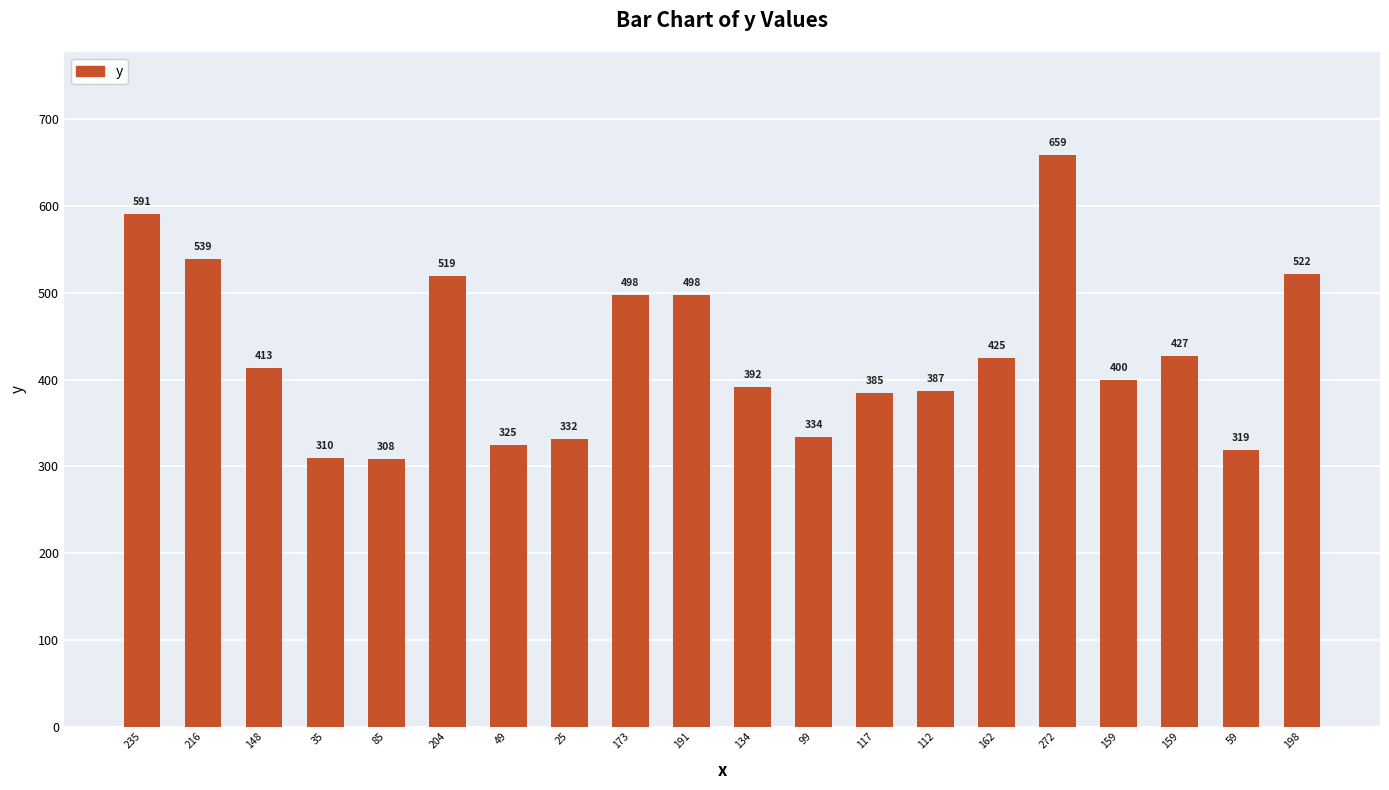

Approximately how many times larger is the value at 85 compared to 198?

0.6